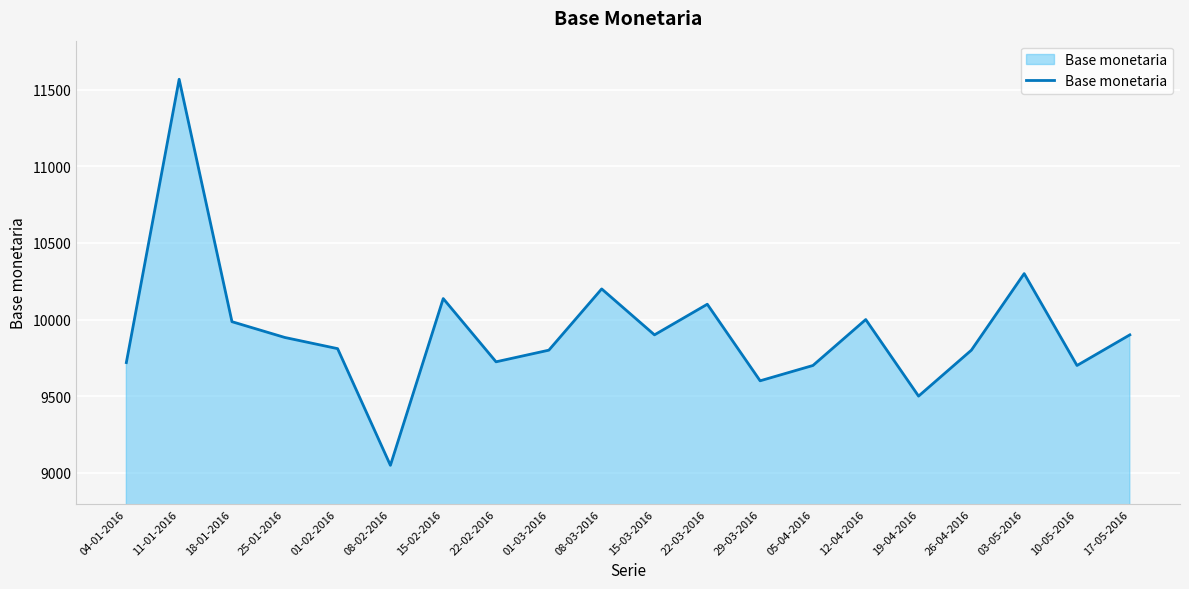

True or false: the data shows 2192 at 18-01-2016.

False